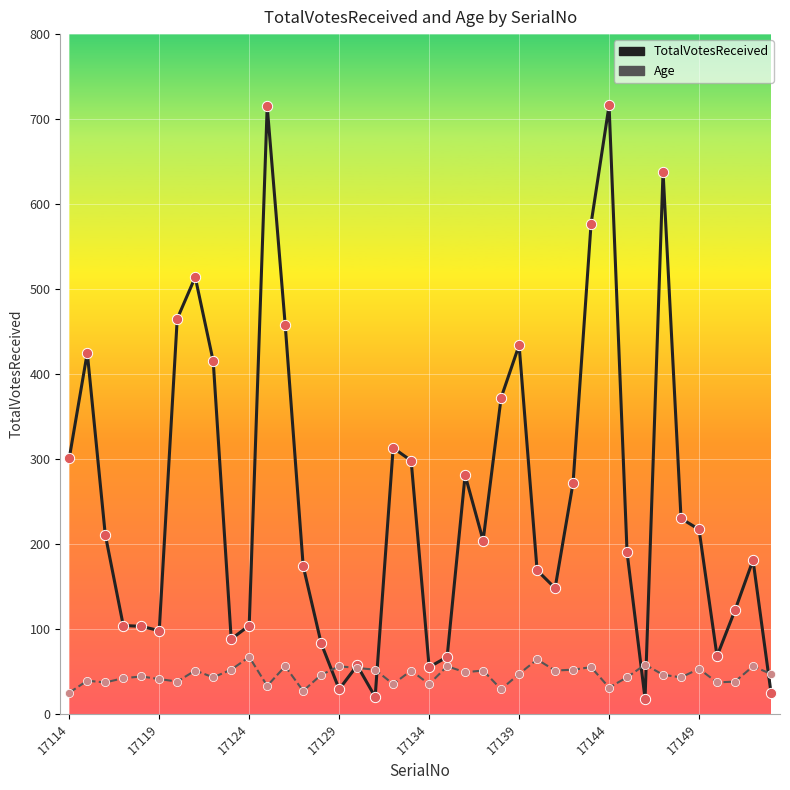

Which series has the largest total across all categories?

TotalVotesReceived